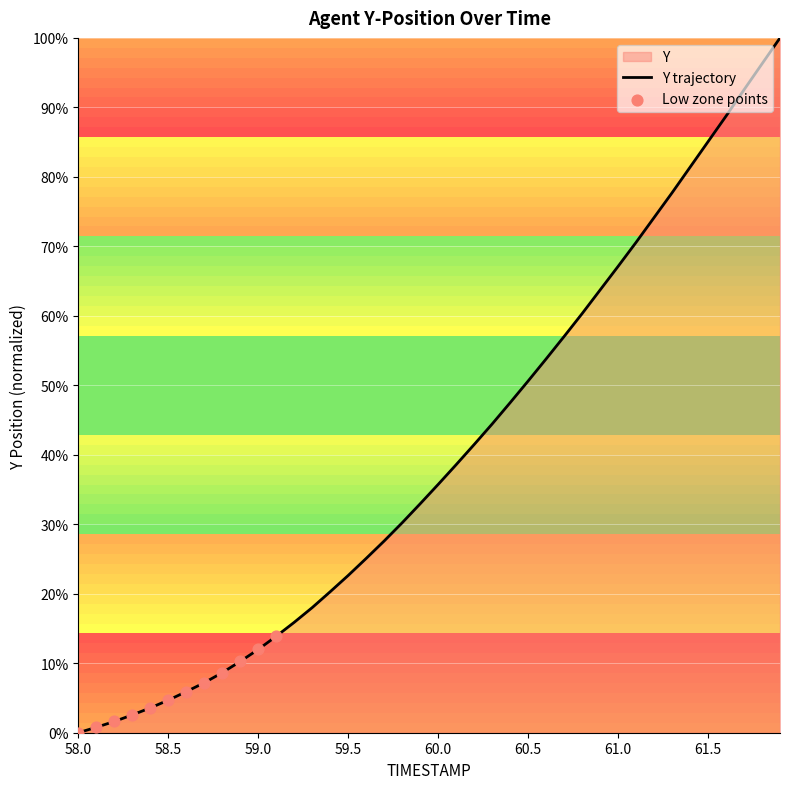

True or false: the data shows 85.1 at 61.5.

True